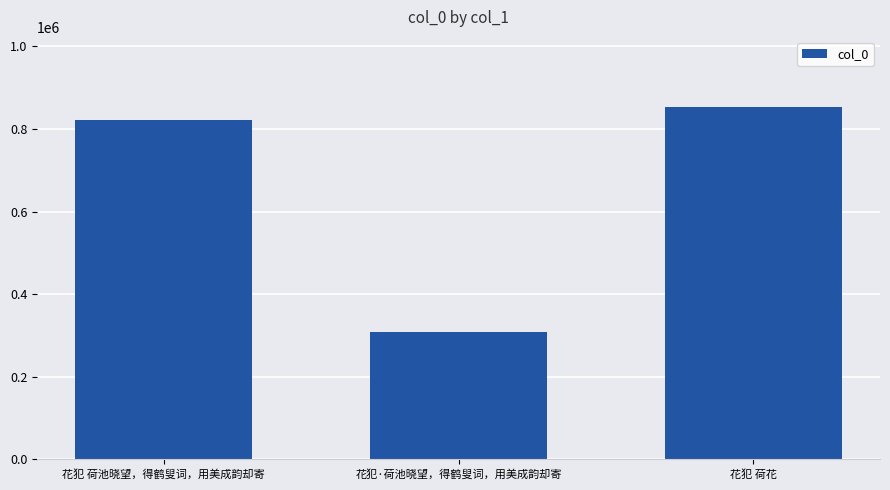

What is the sum of all values?

1984783